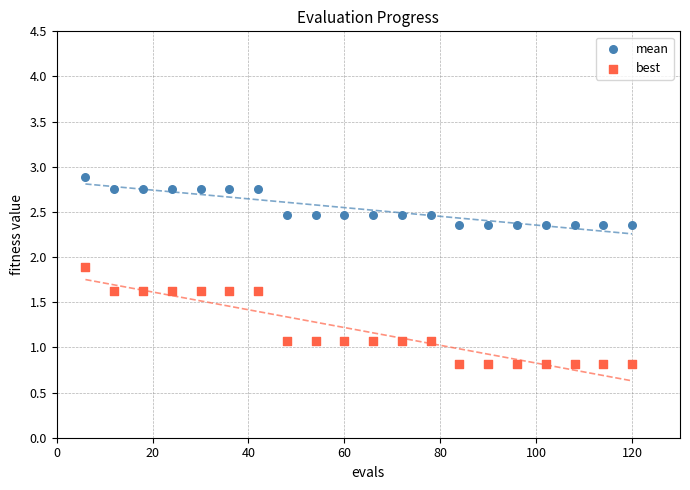

Which series contains the highest Y value?

mean